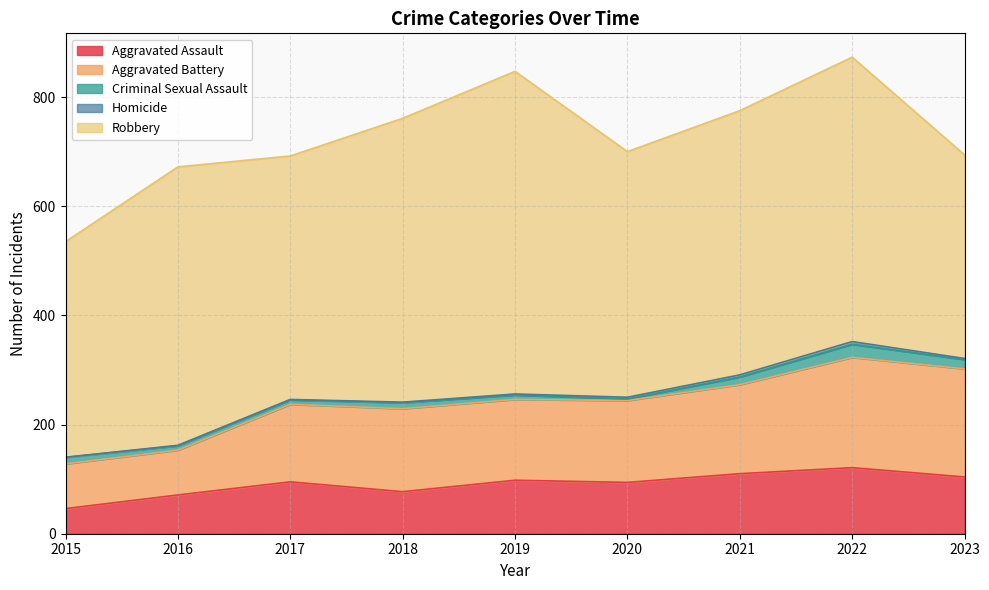

True or false: Criminal Sexual Assault and Aggravated Assault cross at least once.

False